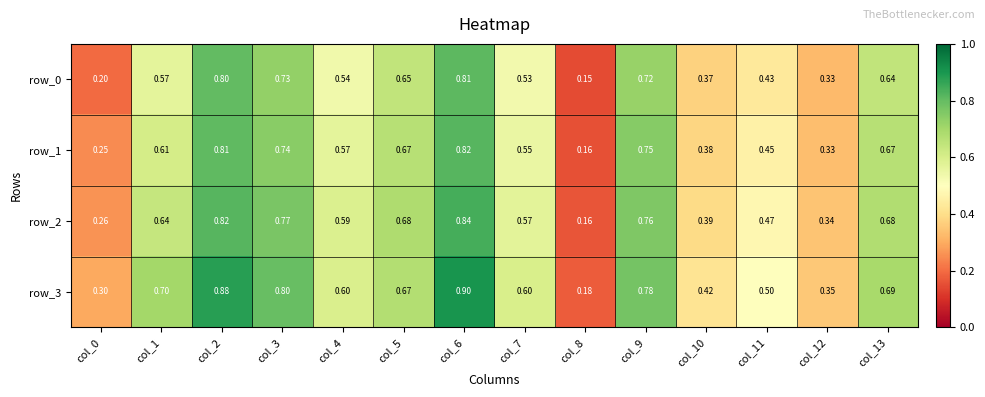

What is the average value of the row_3 series?

0.6